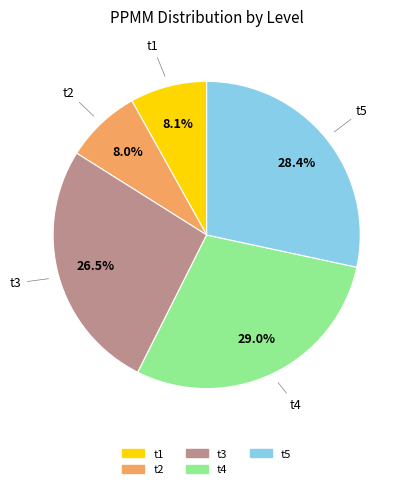

Is there a majority slice in this chart?

No